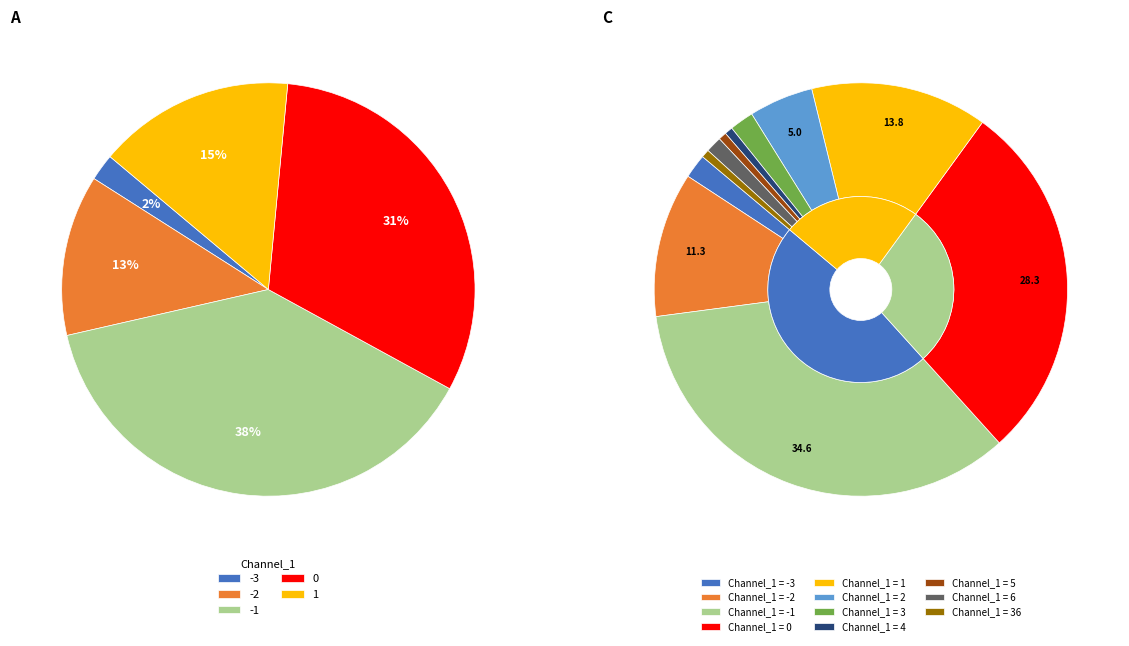

Between -3 and 1, which is larger?

1